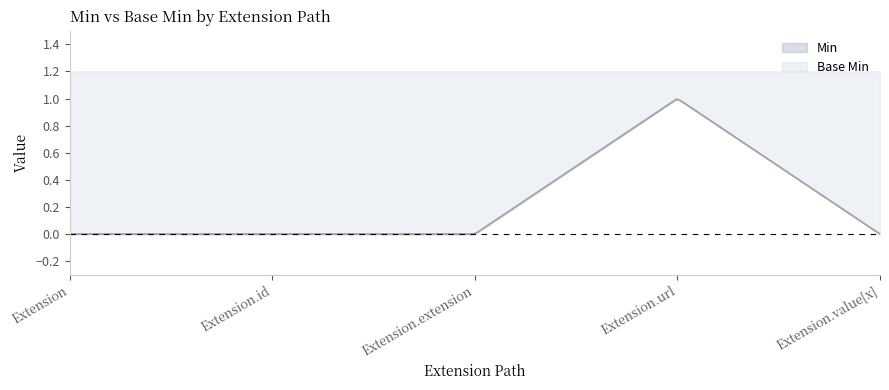

Which series has the widest spread of values?

Min